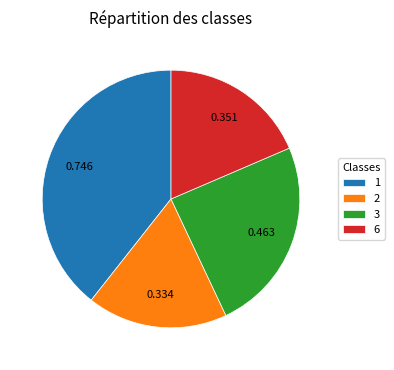

Do 2 and 6 together represent more than half of the pie?

No